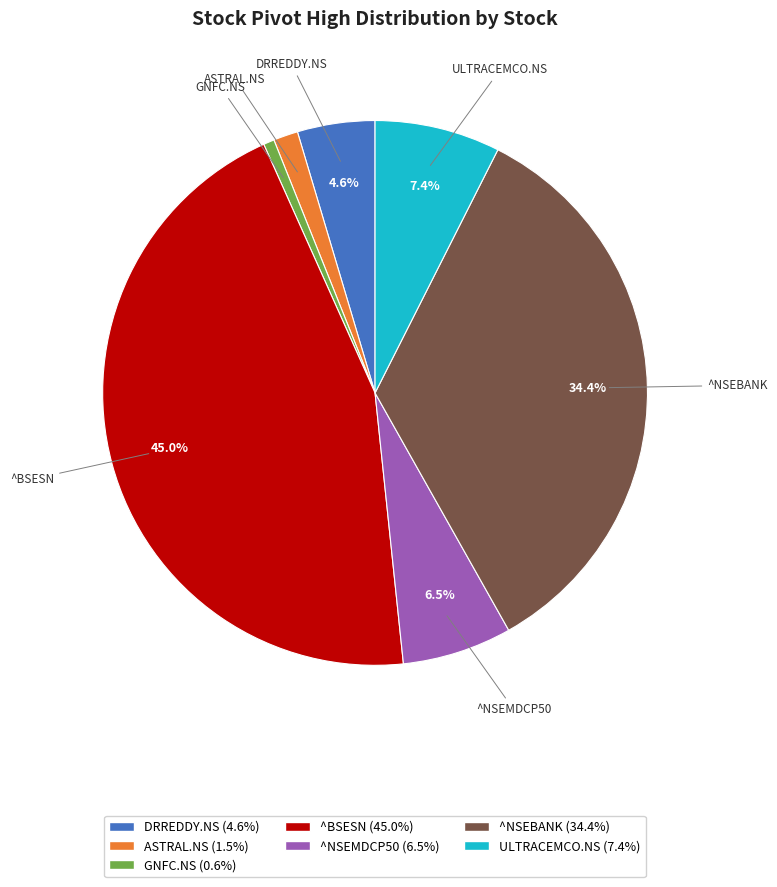

Which slice is the smallest?

GNFC.NS